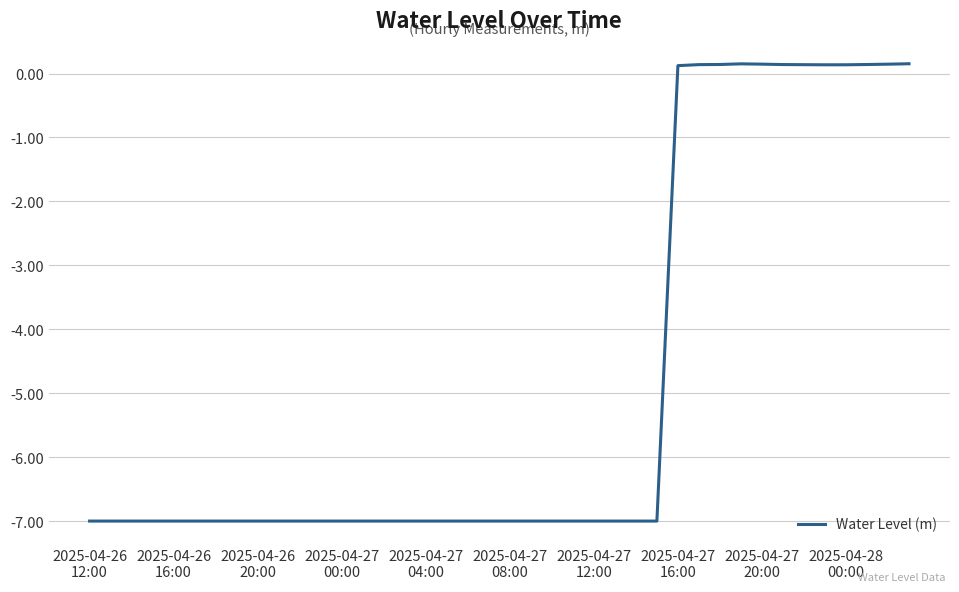

What is the smallest value displayed?

-7.0